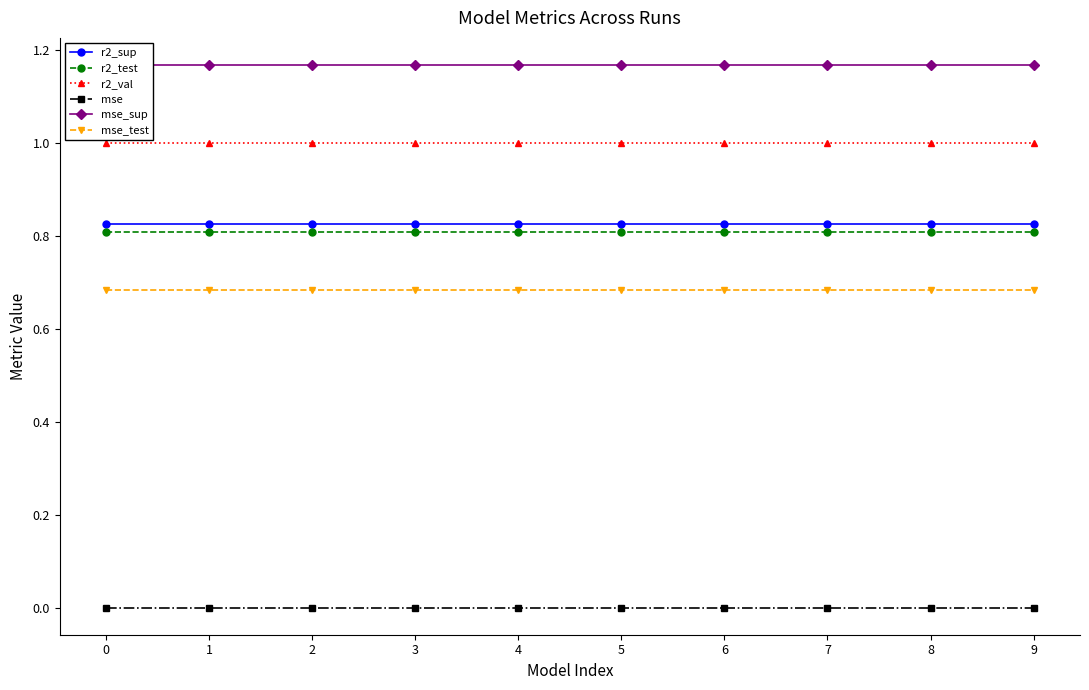

At how many categories does at least one series exceed 0?

10